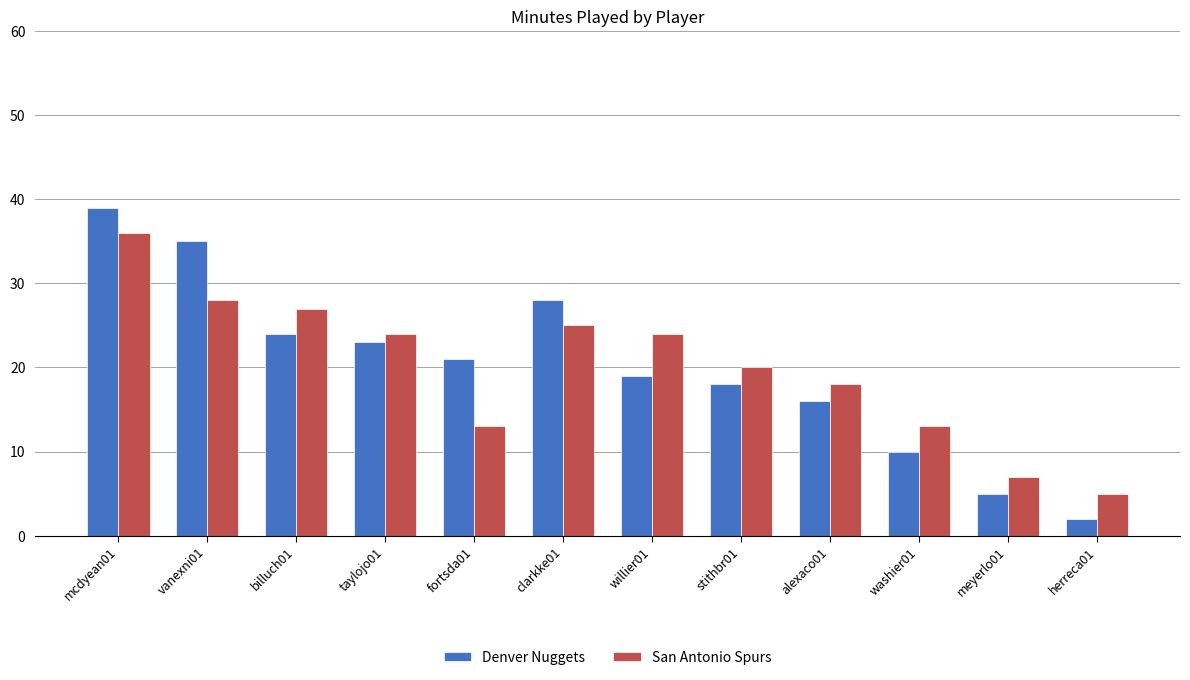

The value of Denver Nuggets at mcdyean01 is 14. True or false?

False